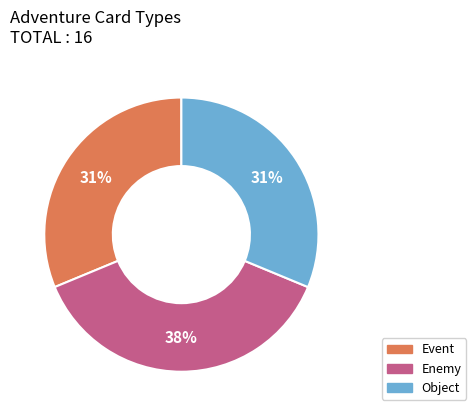

To the nearest percent, what portion does Event represent?

31%